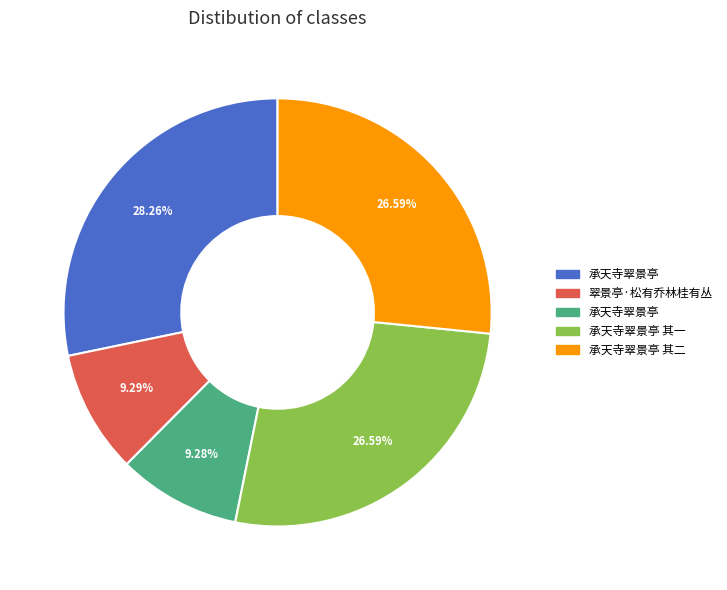

Is there any slice that represents more than half of the pie?

No